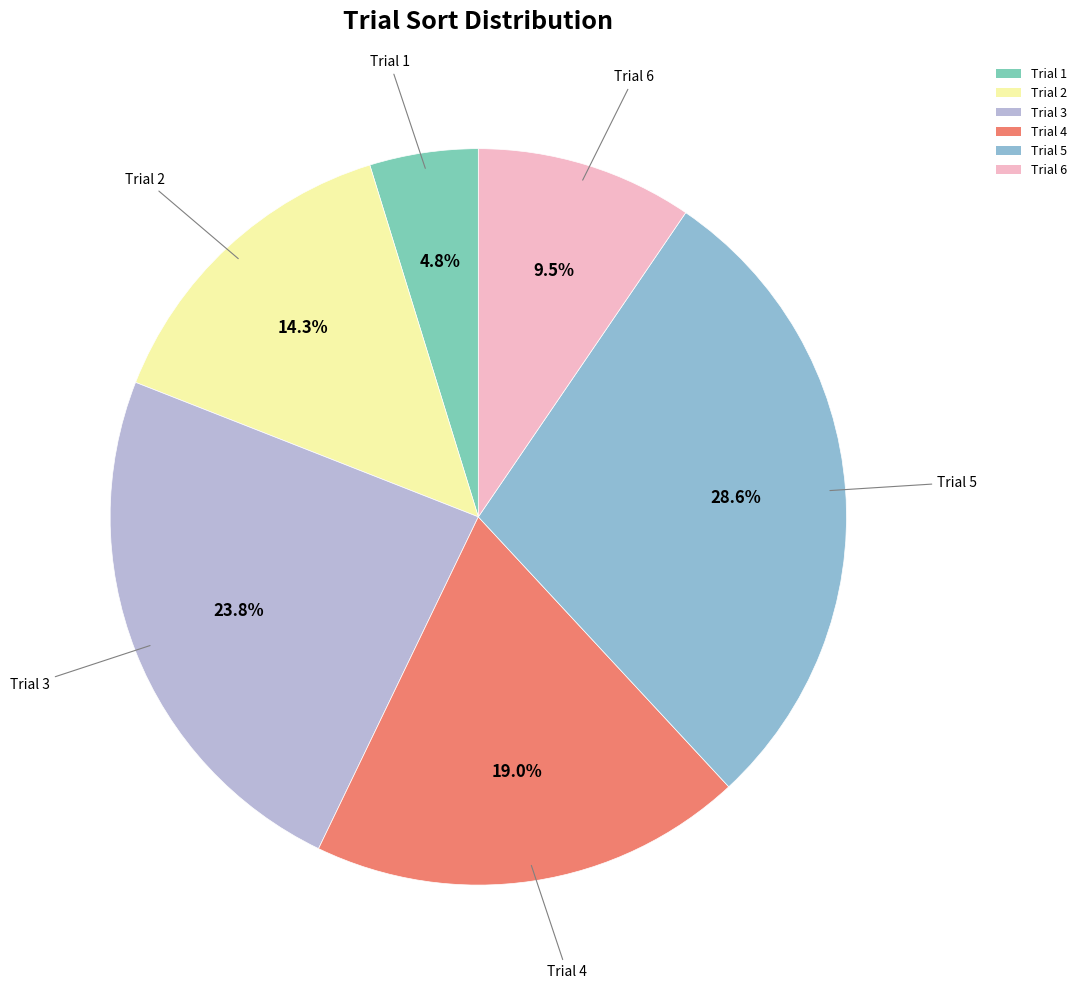

The Trial 5 slice represents 18% of the pie. True or false?

False